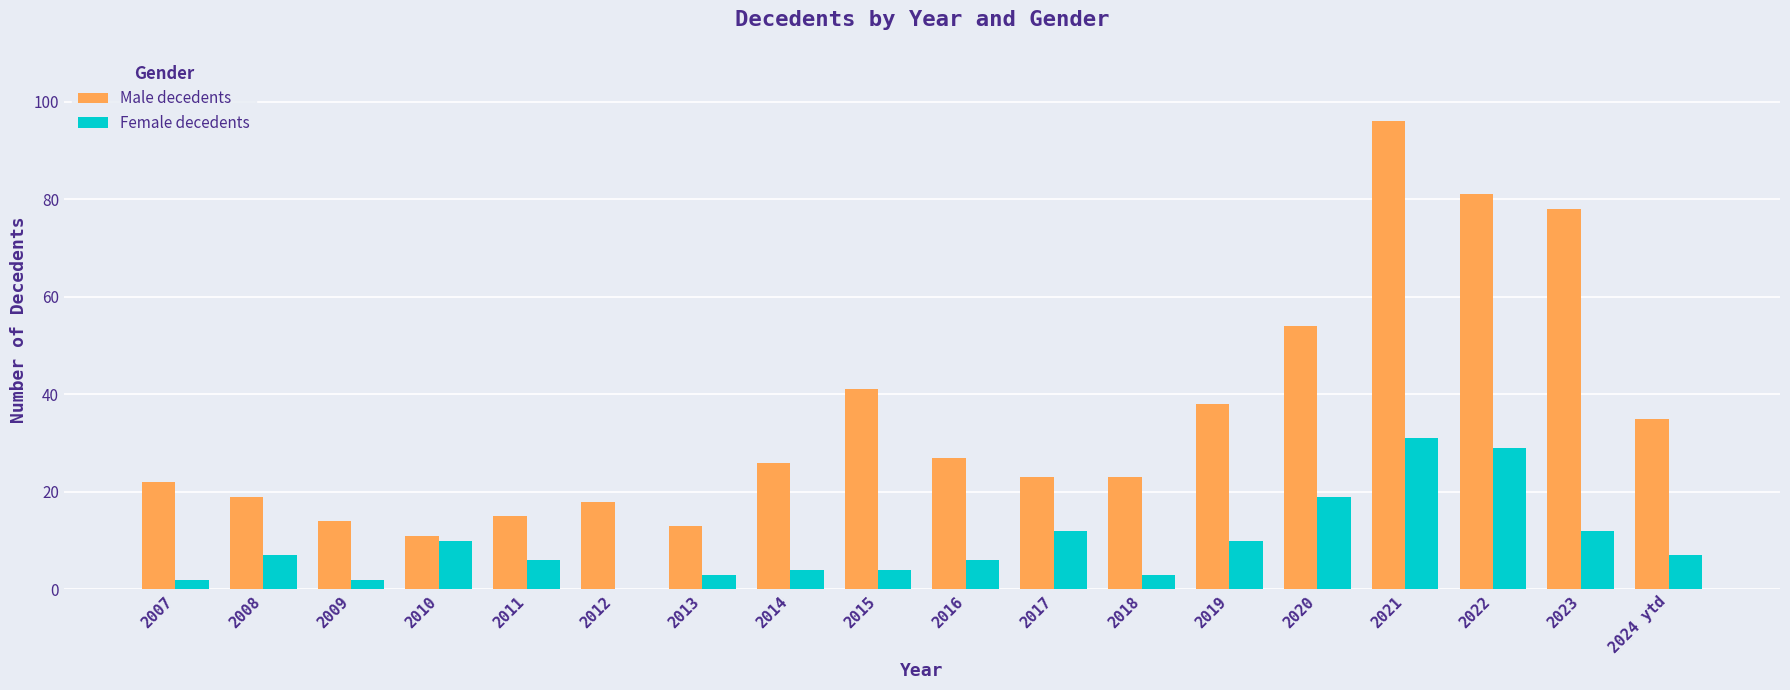

Between 2018 and 2021, which series saw the biggest shift?

Male decedents